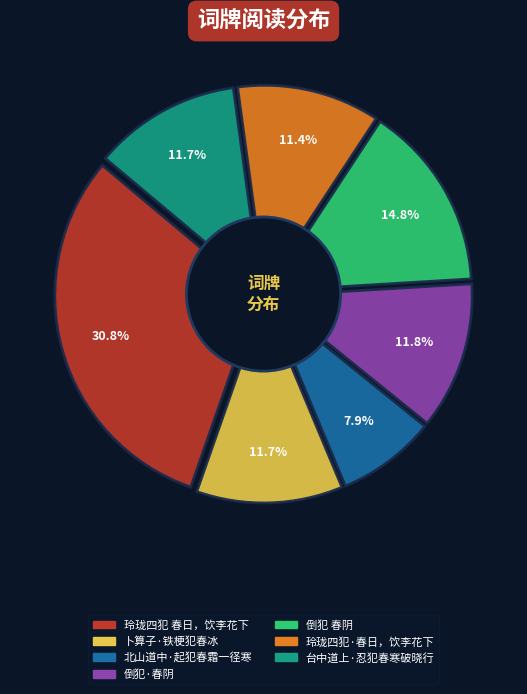

To the nearest percent, what is the difference between the 北山道中·起犯春霜一径寒 and 卜算子·铁梗犯春冰 slice percentages?

4%